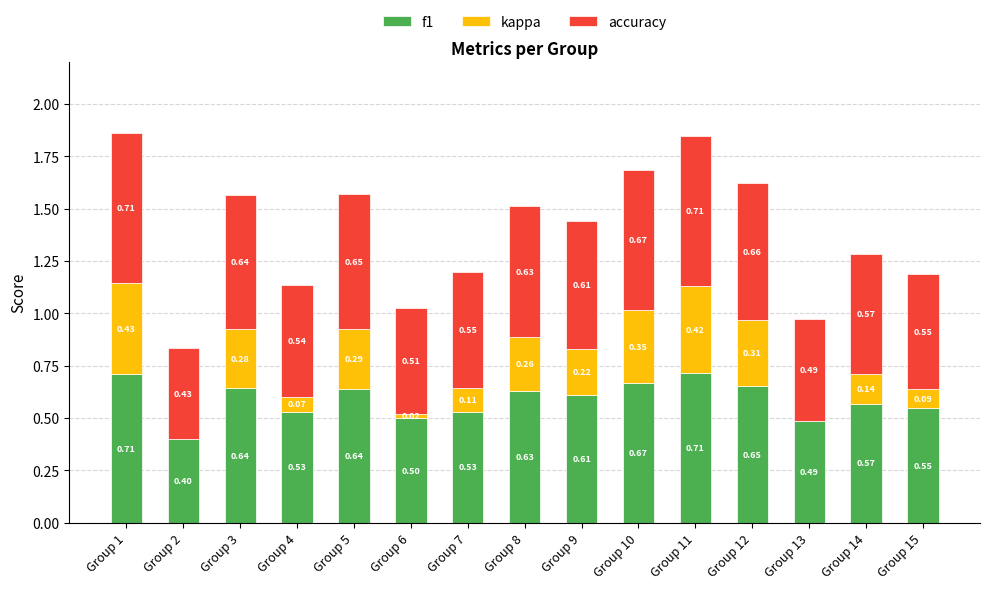

The kappa series shows 0.4 at Group 8. True or false?

False